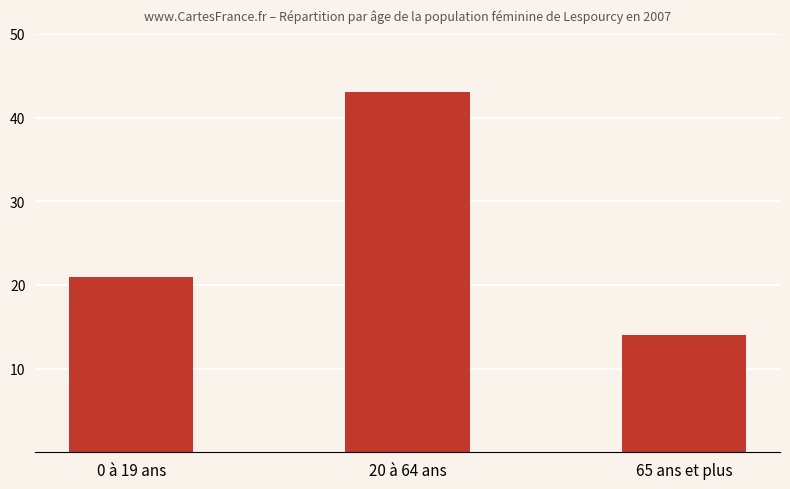

Does the chart contain any negative values?

No